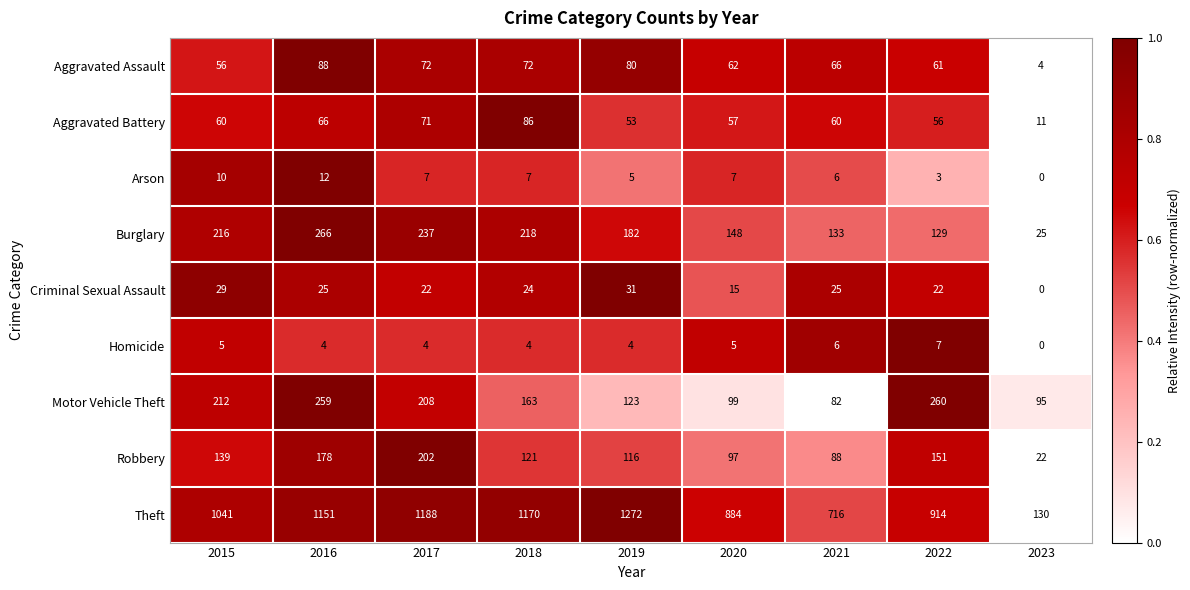

What is the average value of the Aggravated Assault series?

62